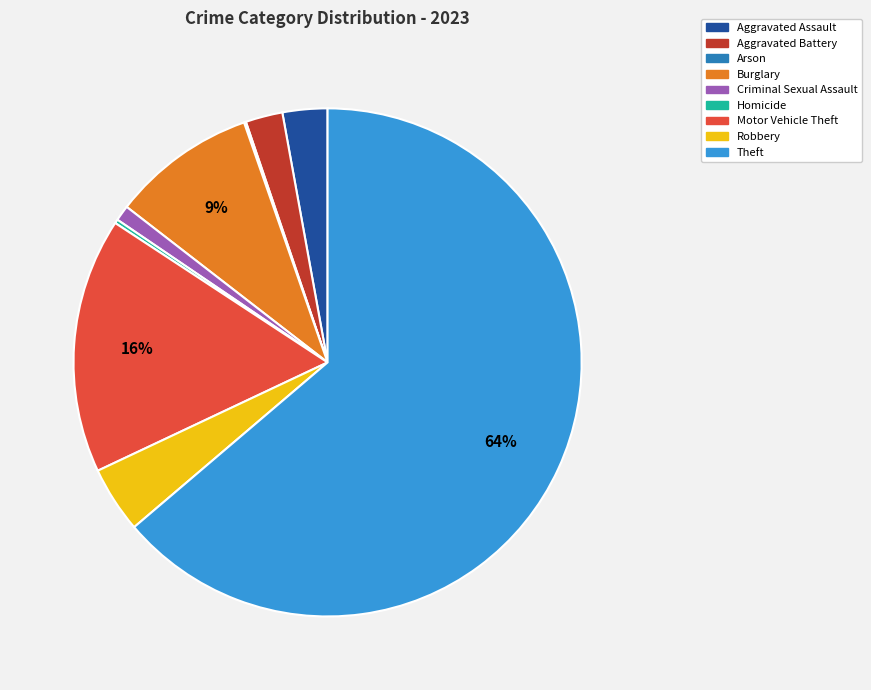

What is the majority slice?

Theft